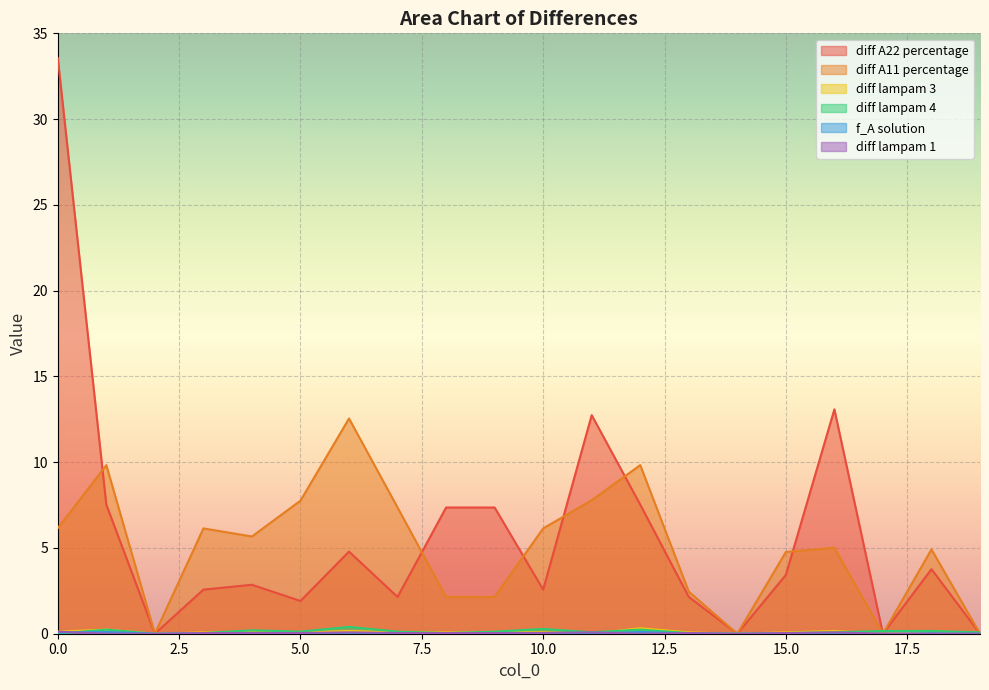

Reading left to right, list all the values displayed in this chart.

diff A22 percentage: 33.6	7.5	0.0	2.6	2.9	1.9	4.8	2.1	7.4	7.4	2.6	12.7	7.5	2.1	0.0	3.4	13.1	0.0	3.8	0.0
diff A11 percentage: 6.2	9.8	0.0	6.1	5.7	7.8	12.5	7.4	2.1	2.1	6.1	7.8	9.8	2.5	0.0	4.8	5.0	0.0	4.9	0.0
diff lampam 3: 0.1	0.2	0.0	0.1	0.1	0.1	0.2	0.1	0.1	0.1	0.1	0.0	0.3	0.1	0.0	0.1	0.2	0.0	0.2	0.0
diff lampam 4: 0.0	0.2	0.0	0.0	0.2	0.1	0.4	0.1	0.0	0.1	0.3	0.1	0.2	0.0	0.0	0.0	0.1	0.2	0.2	0.1
f_A solution: 0.1	0.1	0.0	0.0	0.0	0.0	0.0	0.0	0.0	0.0	0.0	0.0	0.1	0.0	0.0	0.0	0.0	0.0	0.0	0.0
diff lampam 1: 0.1	0.0	0.0	0.0	0.0	0.0	0.1	0.0	0.0	0.0	0.0	0.1	0.0	0.0	0.0	0.0	0.1	0.0	0.0	0.0